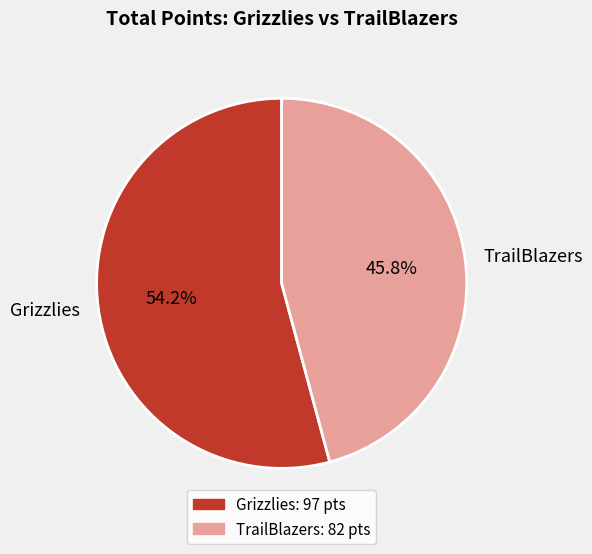

Count the number of slices in the pie.

2